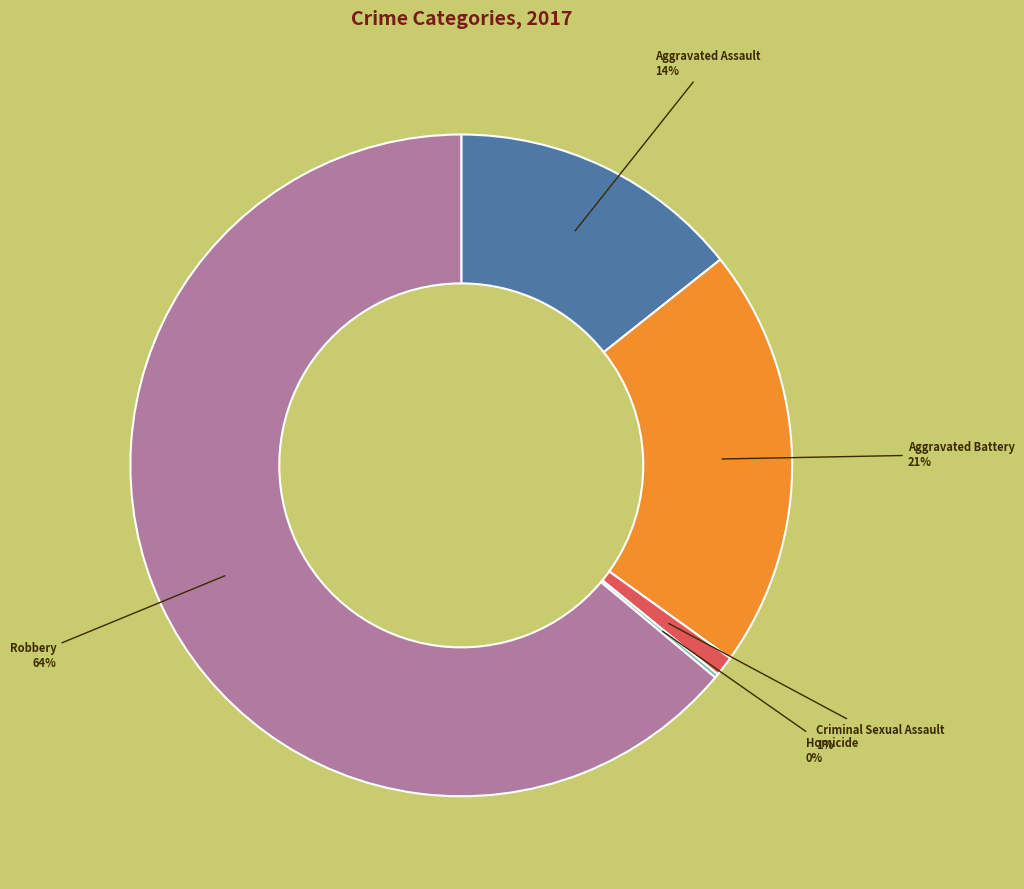

Is there any slice that represents more than half of the pie?

Yes